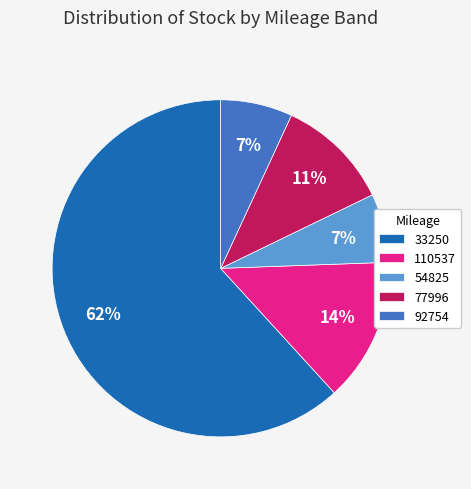

To the nearest percent, what portion does 54825 represent?

7%